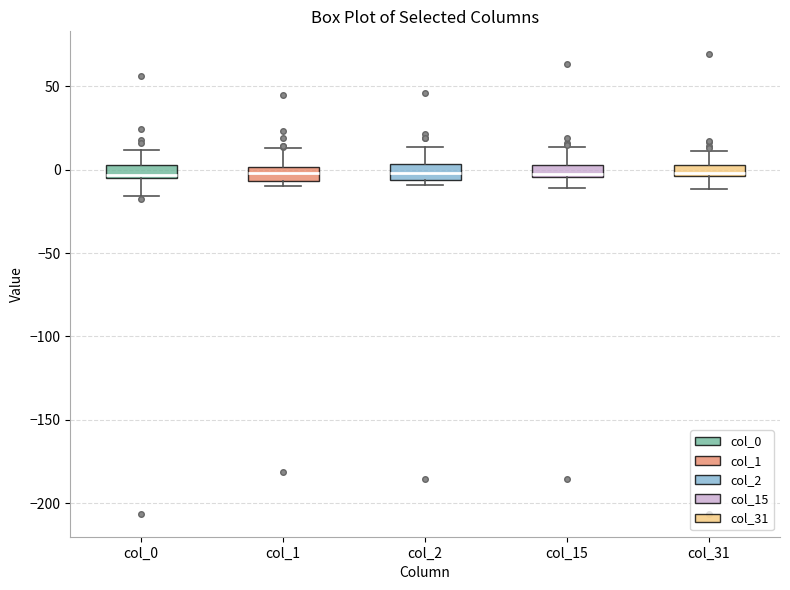

Where is the lower edge of the box for col_2 on the y-axis? The values are not printed on the chart, so give them approximately, as read against the axis.

-5